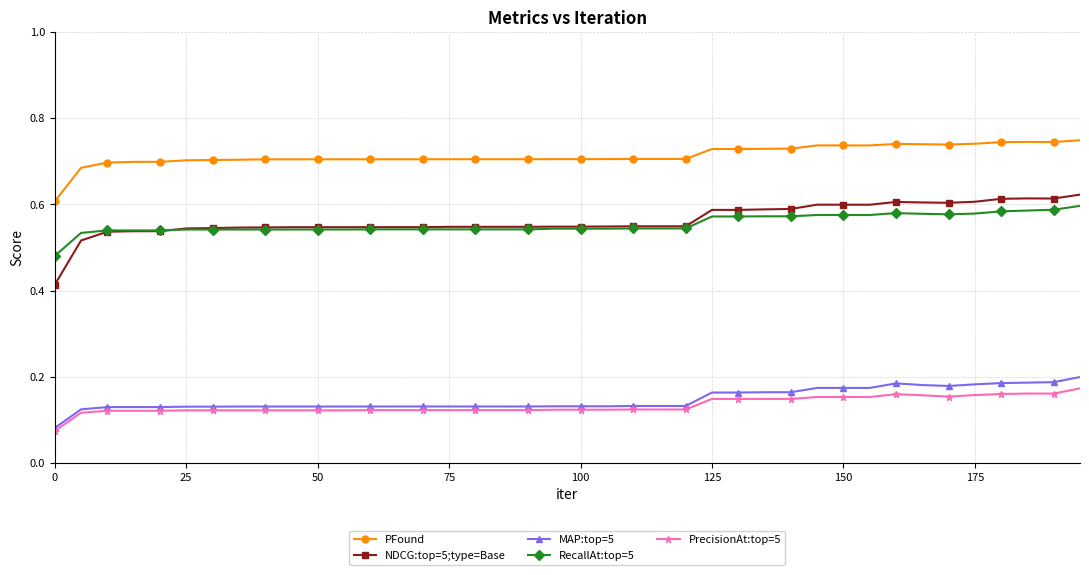

How many PrecisionAt:top=5 values are between 0 and 1?

40